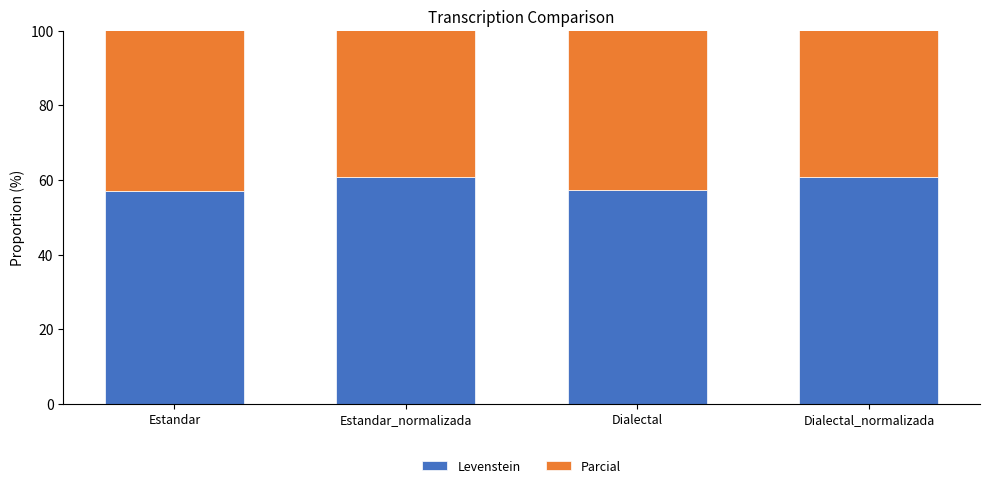

True or false: Levenstein has a value of 14.2 at Estandar.

False